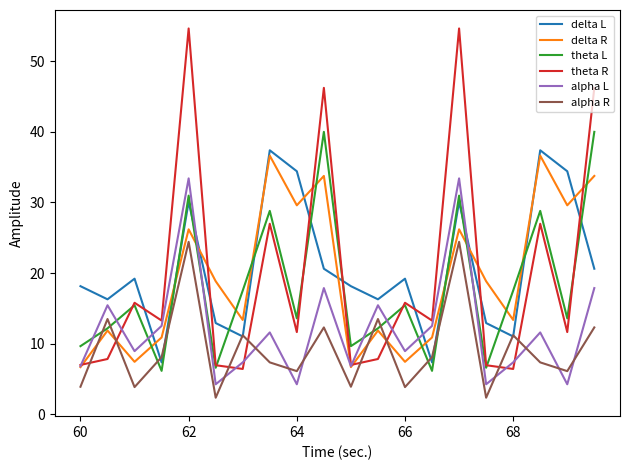

Which series has the largest total across all categories?

delta L